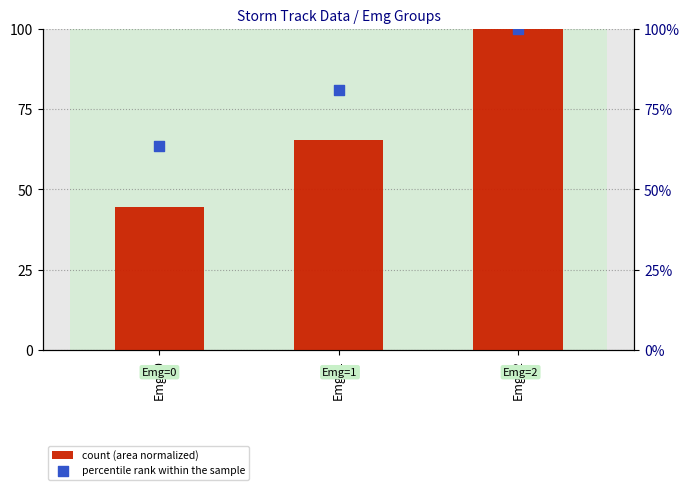

Which series reaches the maximum Y coordinate?

count (area normalized)